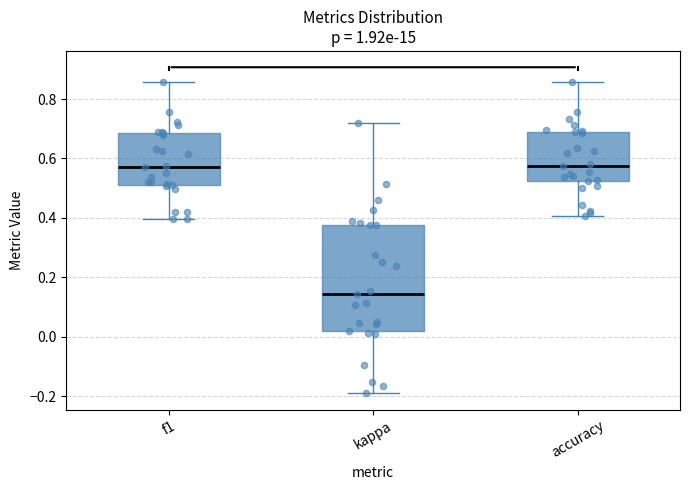

Reading left to right, transcribe this box plot: for each box, give where its median line is, the range the box spans, and where its two whiskers end, as read against the y-axis. The values are not printed on the chart, so give them approximately, as read against the axis.

f1: median 0.58, box 0.52 to 0.68, whiskers 0.40 to 0.86
kappa: median 0.14, box 0.02 to 0.38, whiskers -0.20 to 0.72
accuracy: median 0.58, box 0.52 to 0.68, whiskers 0.40 to 0.86